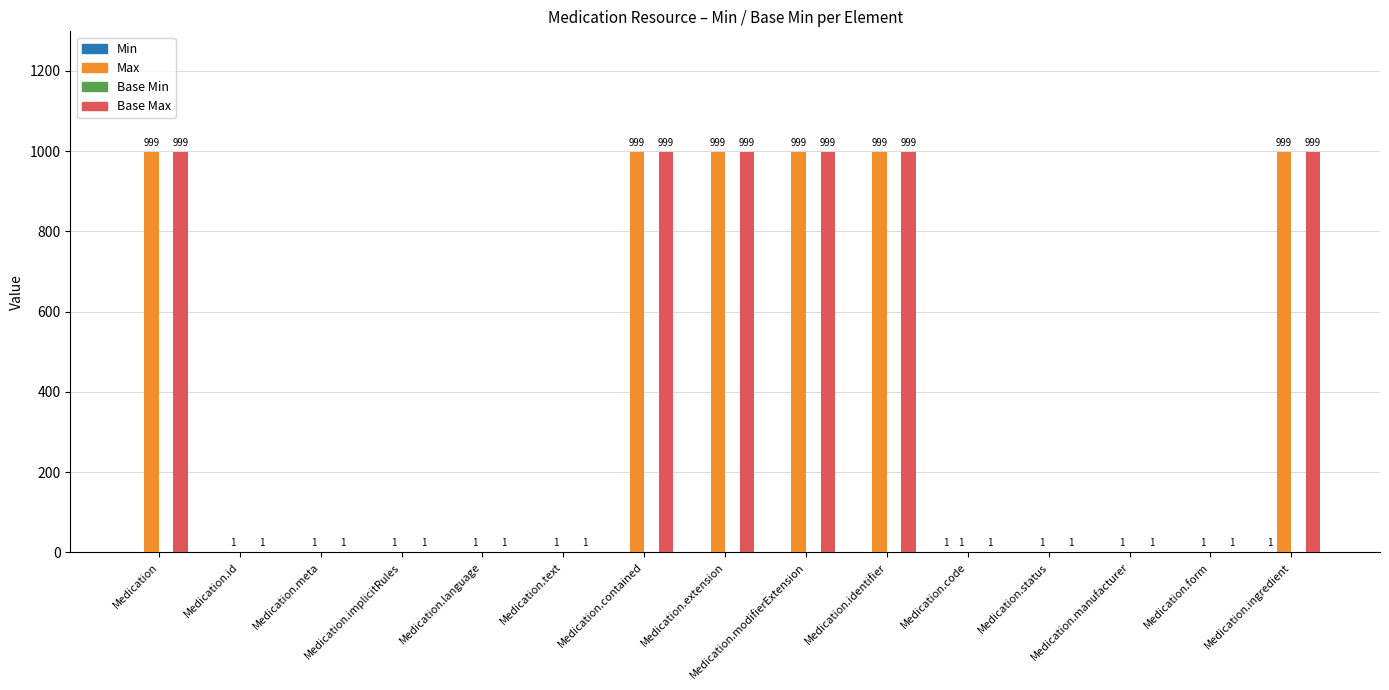

How many groups of bars are there?

15